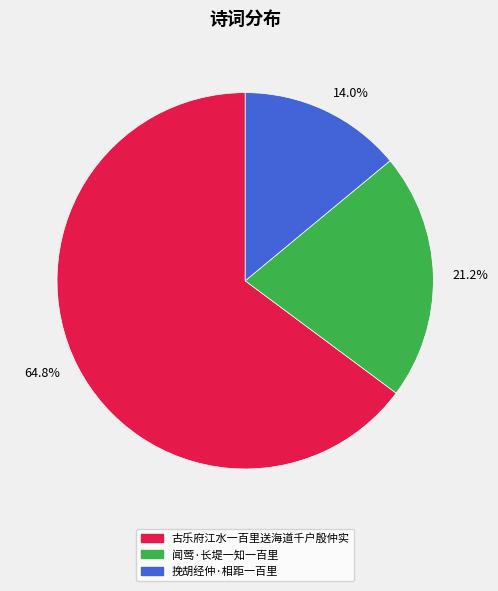

Which category has the smallest portion of the pie?

14.0%